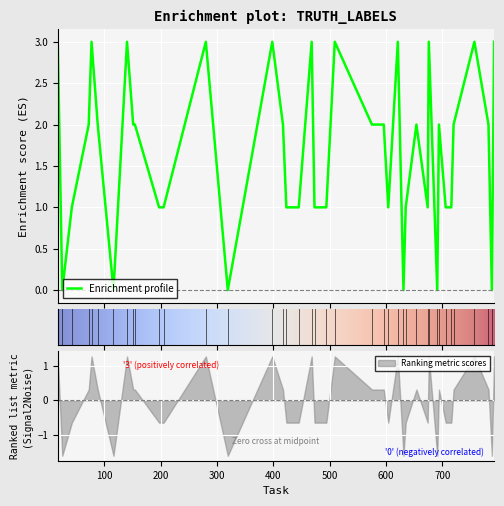

True or false: there are more than 0 points higher than both neighbors.

True